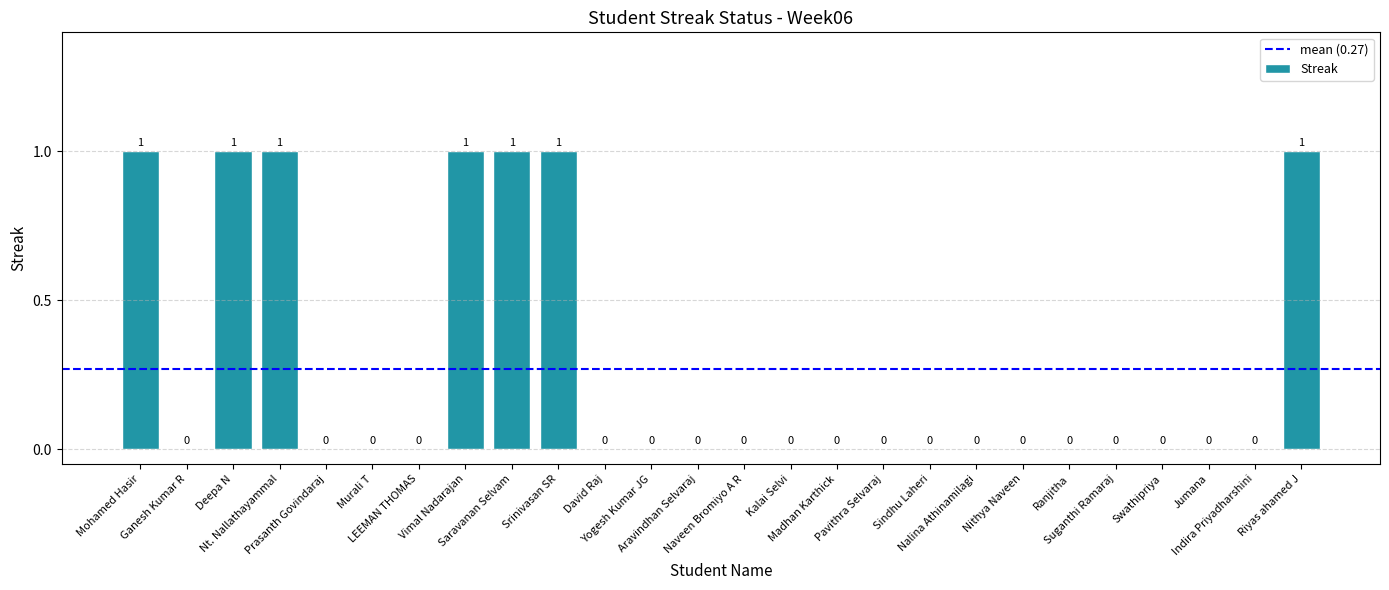

Reading left to right, extract all data points from this chart.

1	0	1	1	0	0	0	1	1	1	0	0	0	0	0	0	0	0	0	0	0	0	0	0	0	1